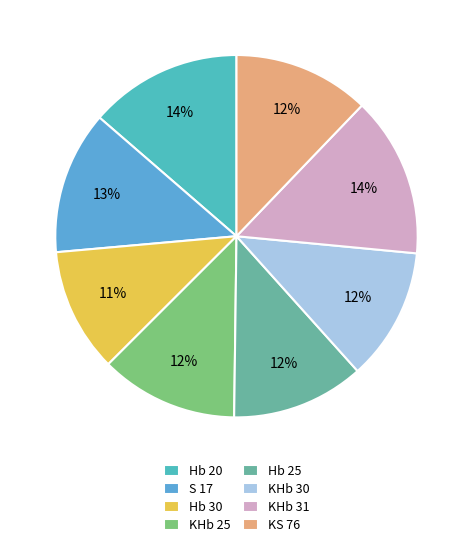

Is the sum of KHb 31 and KHb 30 greater than half?

No